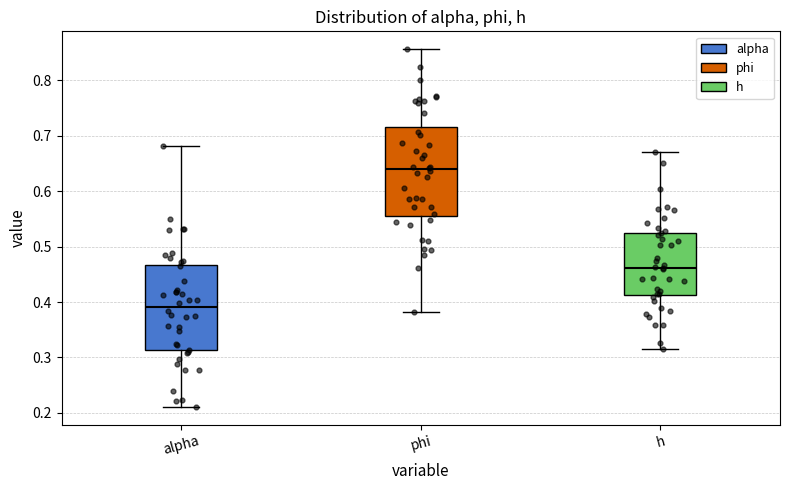

Reading left to right, transcribe this box plot: for each box, give where its median line is, the range the box spans, and where its two whiskers end, as read against the y-axis. The values are not printed on the chart, so give them approximately, as read against the axis.

alpha: median 0.39, box 0.31 to 0.47, whiskers 0.21 to 0.68
phi: median 0.64, box 0.56 to 0.72, whiskers 0.38 to 0.86
h: median 0.46, box 0.41 to 0.53, whiskers 0.32 to 0.67